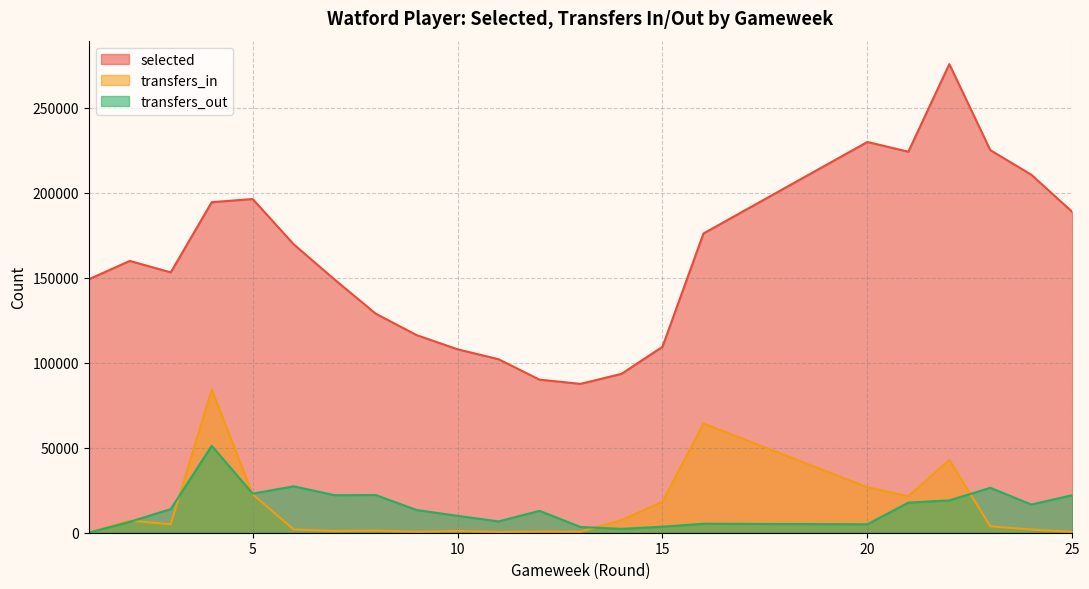

What is the value of the transfers_in point at the 14th from the left?

7428